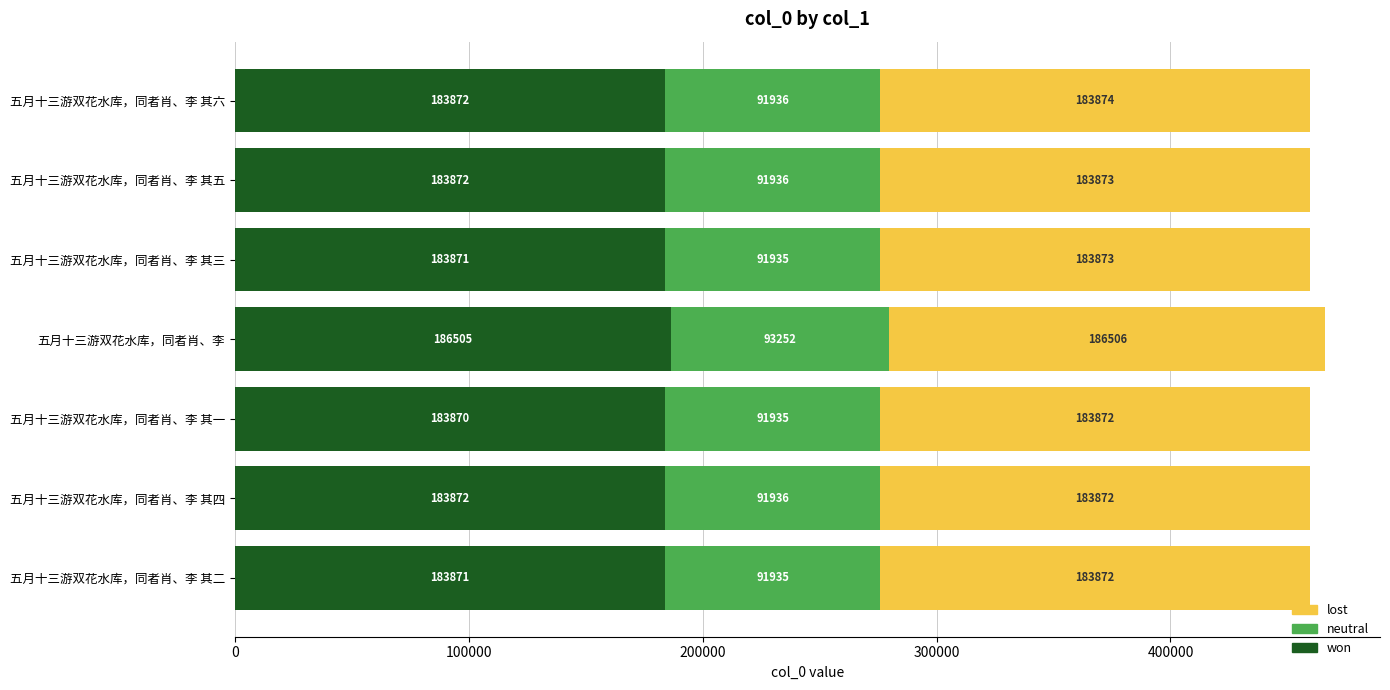

What is the total value across all series at 五月十三游双花水库，同者肖、李 其一?

459677